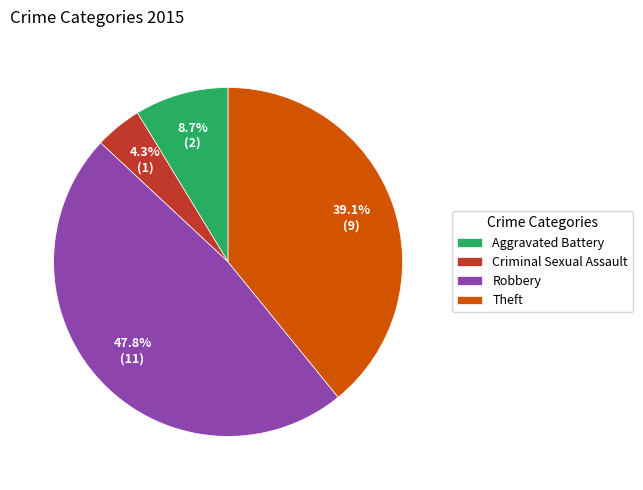

How many segments does this pie chart have?

4